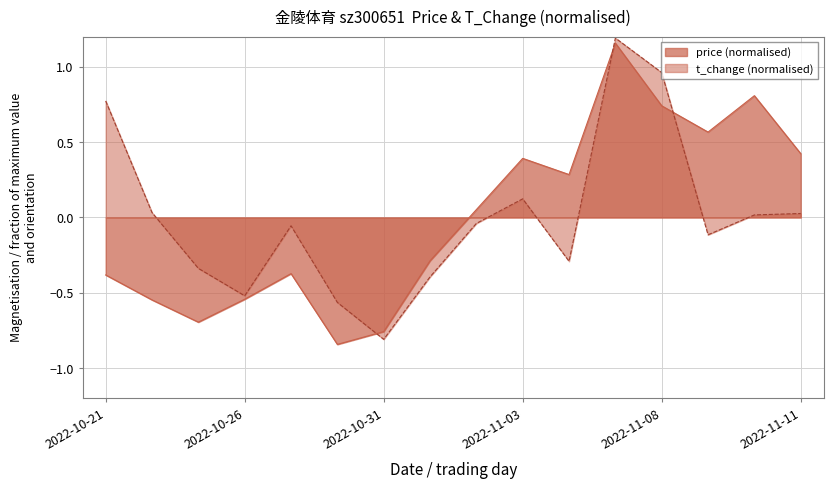

At which category does price reach its first local peak?

2022-10-27